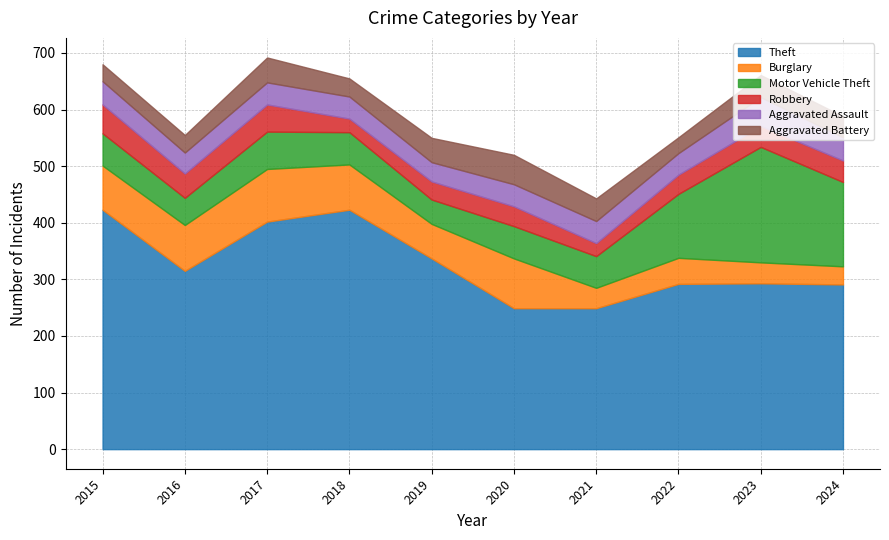

Reading left to right, list all the values displayed in this chart.

Theft: 423	315	402	423	337	249	249	292	293	291
Burglary: 78	81	93	80	61	88	36	46	37	32
Motor Vehicle Theft: 57	48	66	57	43	57	56	113	204	149
Robbery: 51	43	48	24	32	35	23	34	37	38
Aggravated Assault: 41	37	39	39	34	39	39	38	51	41
Aggravated Battery: 30	31	44	32	43	52	40	28	39	37